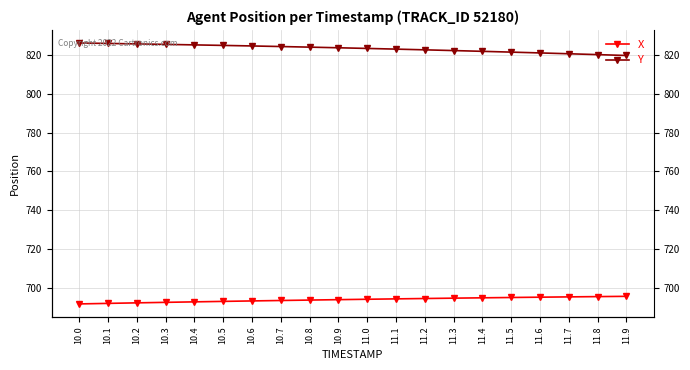

How many lines are shown in the chart?

2